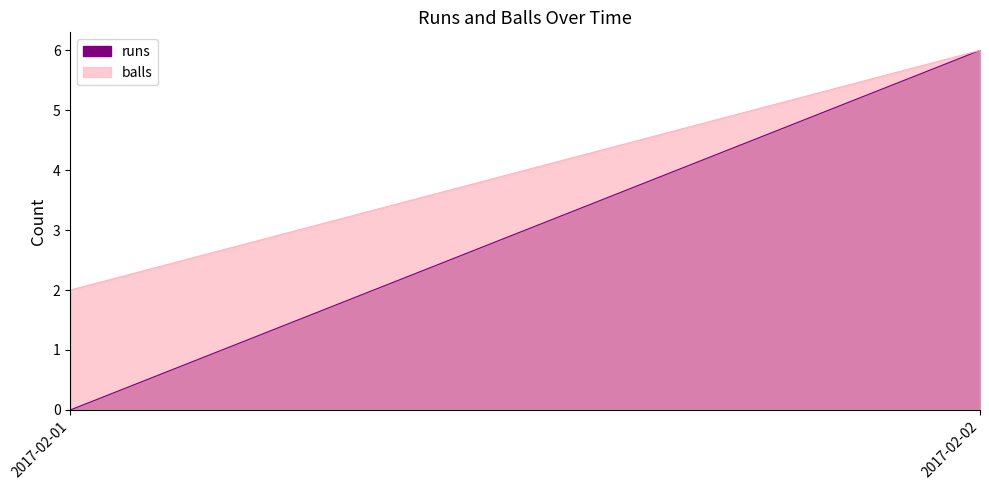

At how many categories does at least one series exceed 1?

2